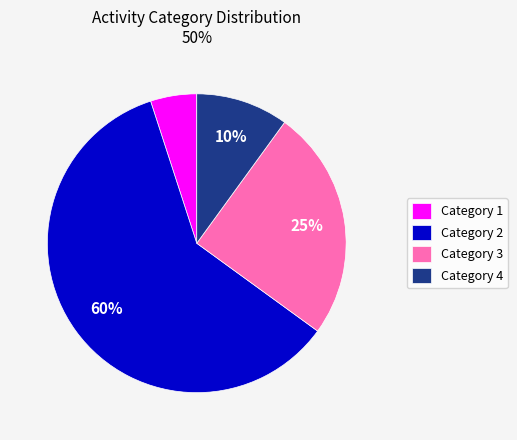

Is it true that Category 4 is 2% of the pie?

False